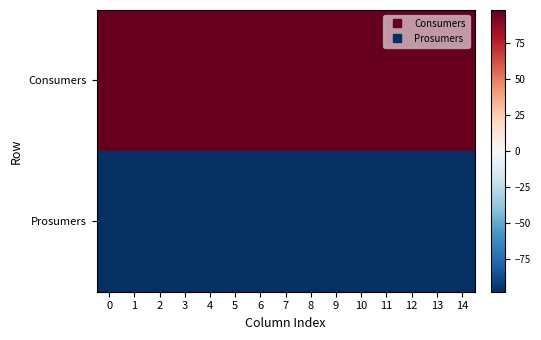

Rank the series by their maximum value, from highest to lowest.

Consumers, Prosumers